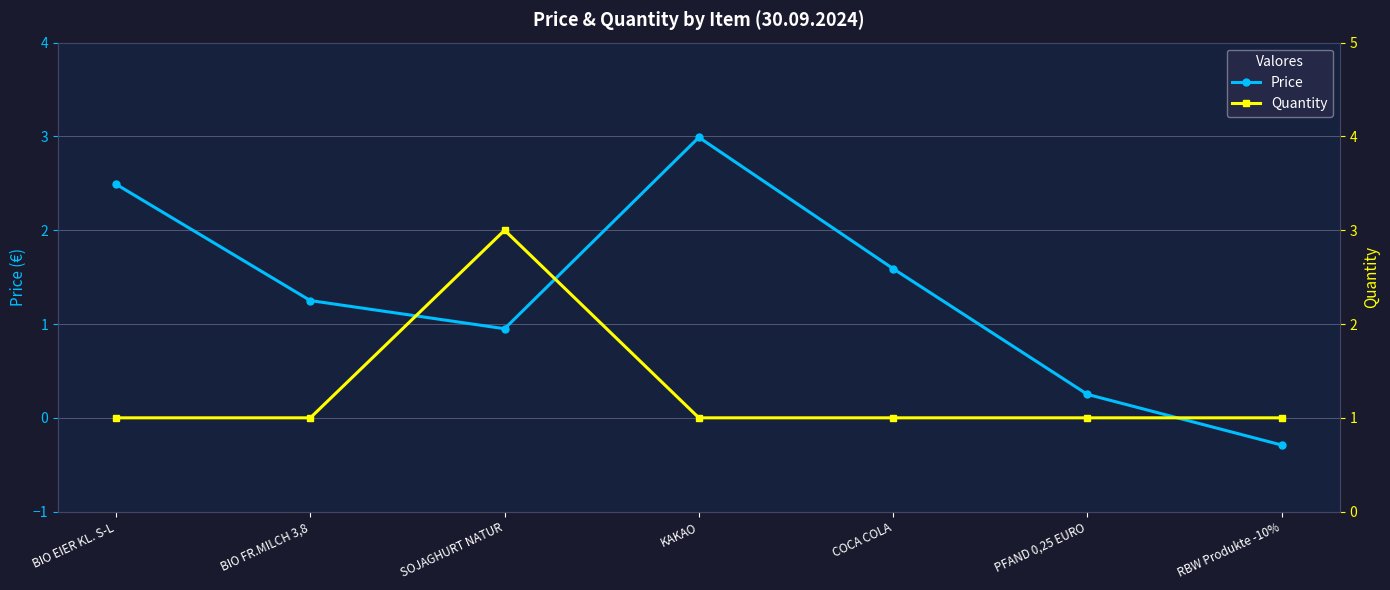

Rank the series by their maximum value, from highest to lowest.

Quantity, Price